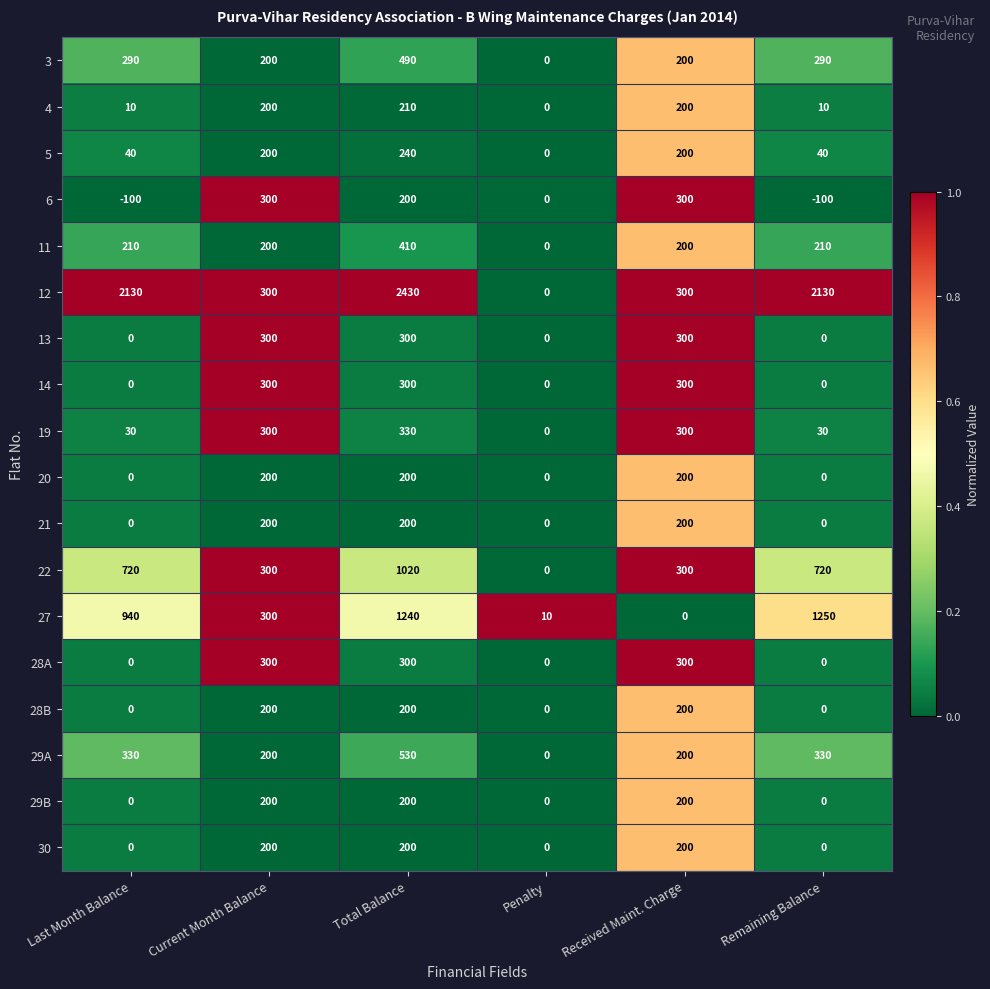

How many categories are shown in the chart?

6